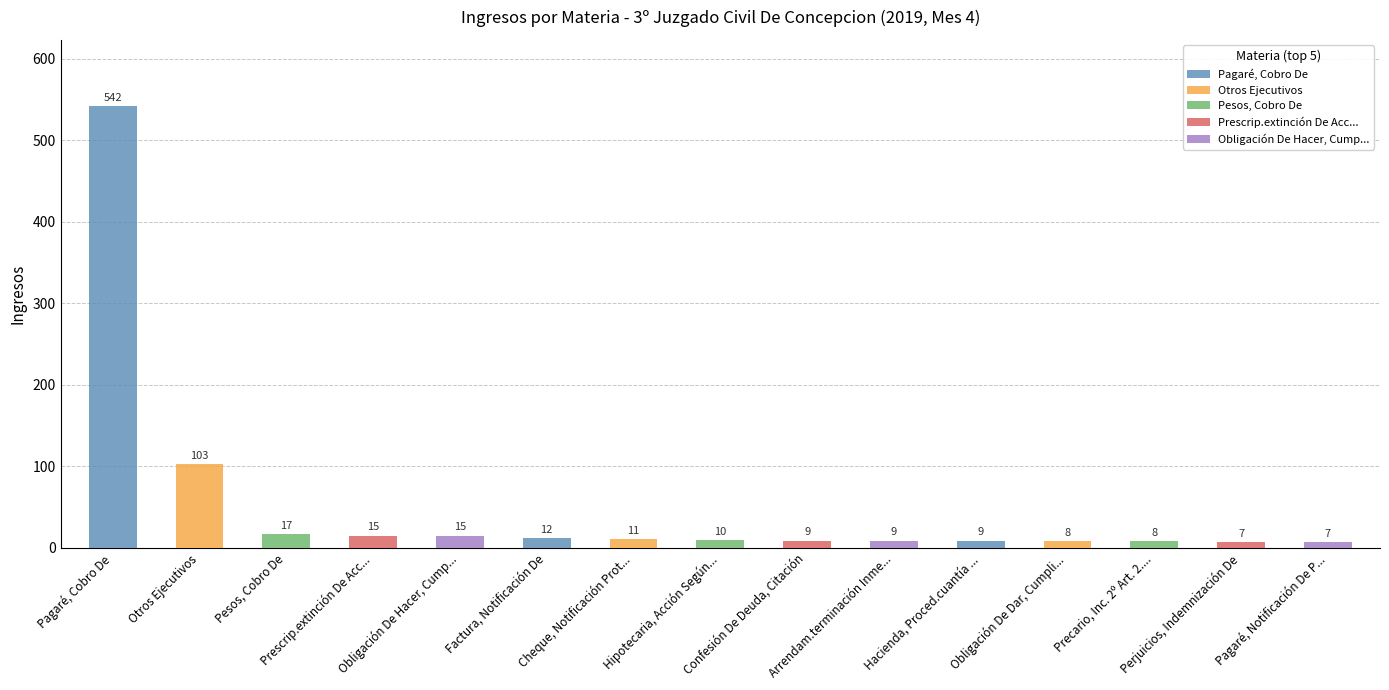

What is the approximate value at Otros Ejecutivos?

103